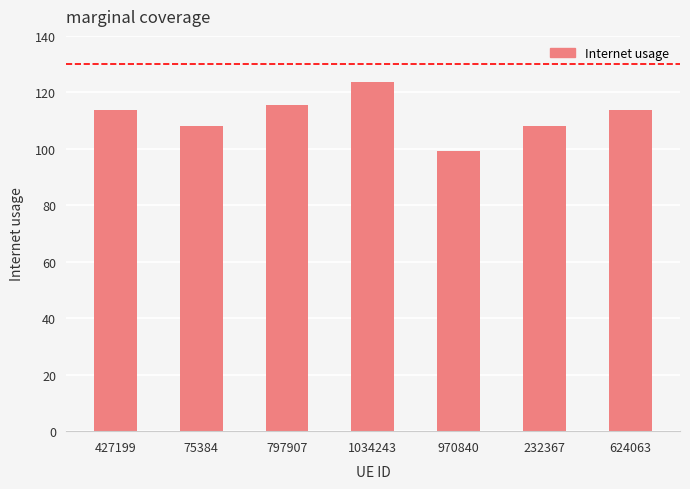

True or false: the data shows 192.6 at 232367.

False